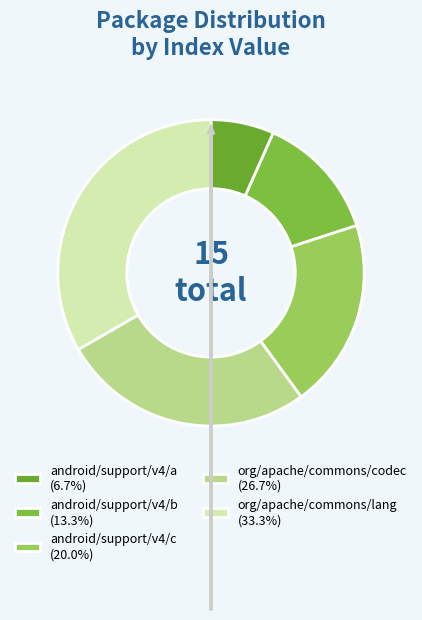

What is the change in value from android/support/v4/b to android/support/v4/c?

+1